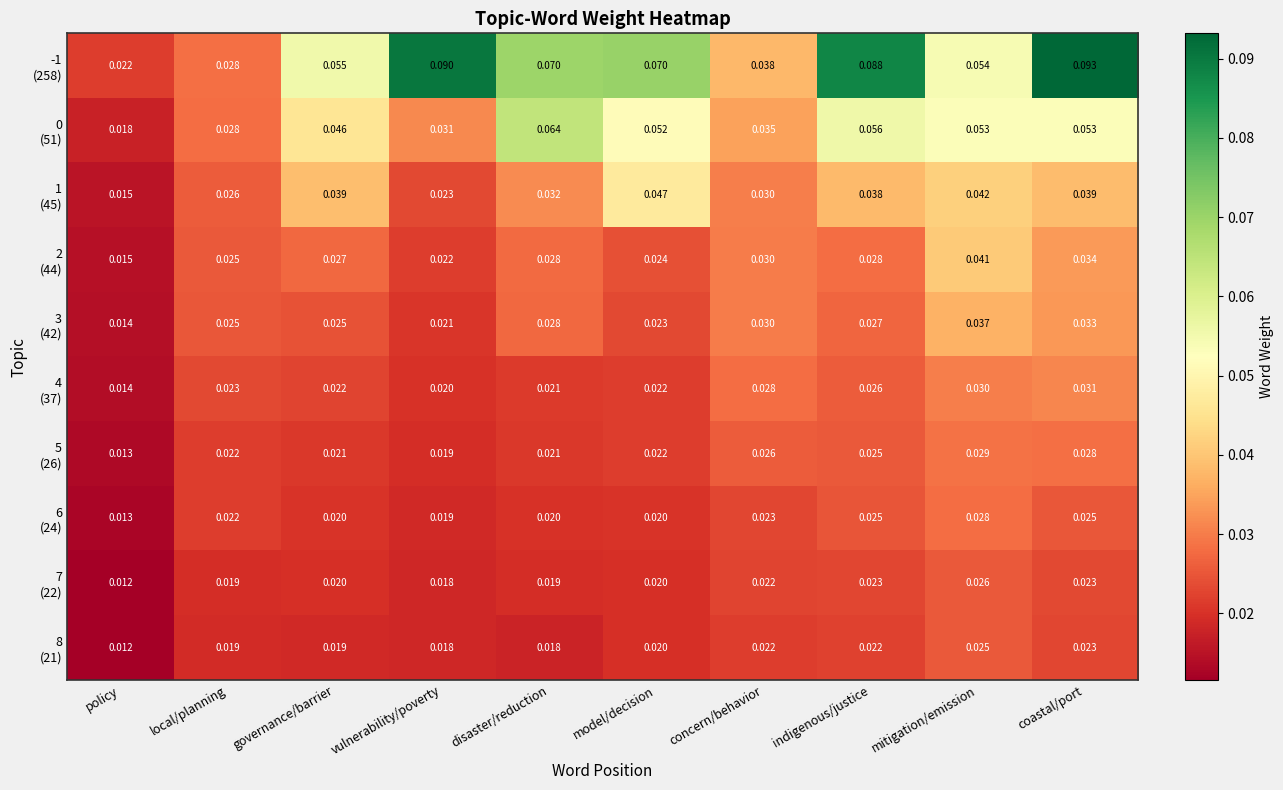

Which category has the highest value across all series?

coastal/port